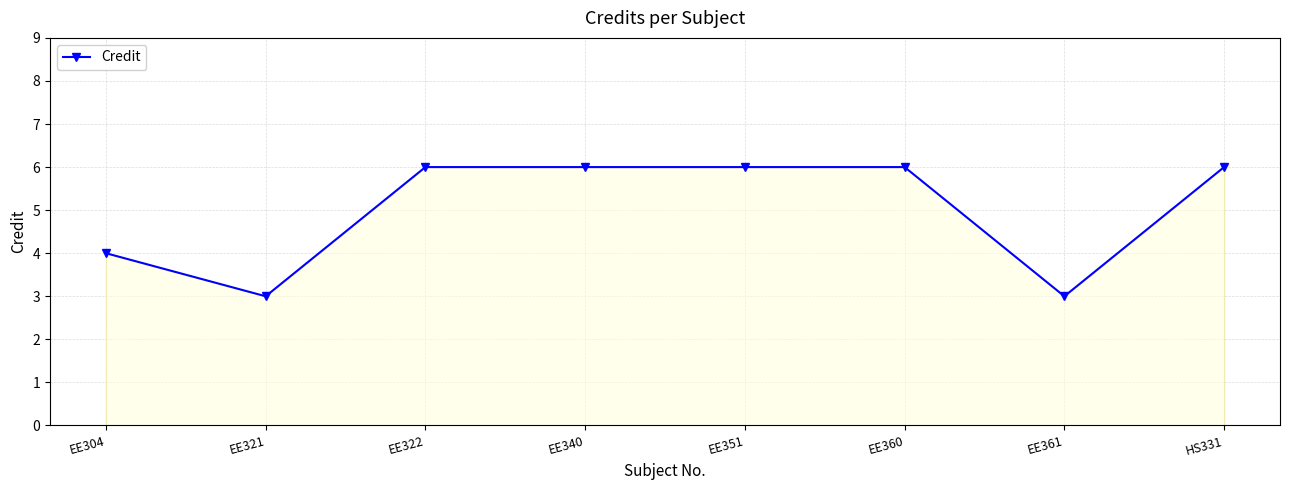

How many lines are shown in the chart?

1